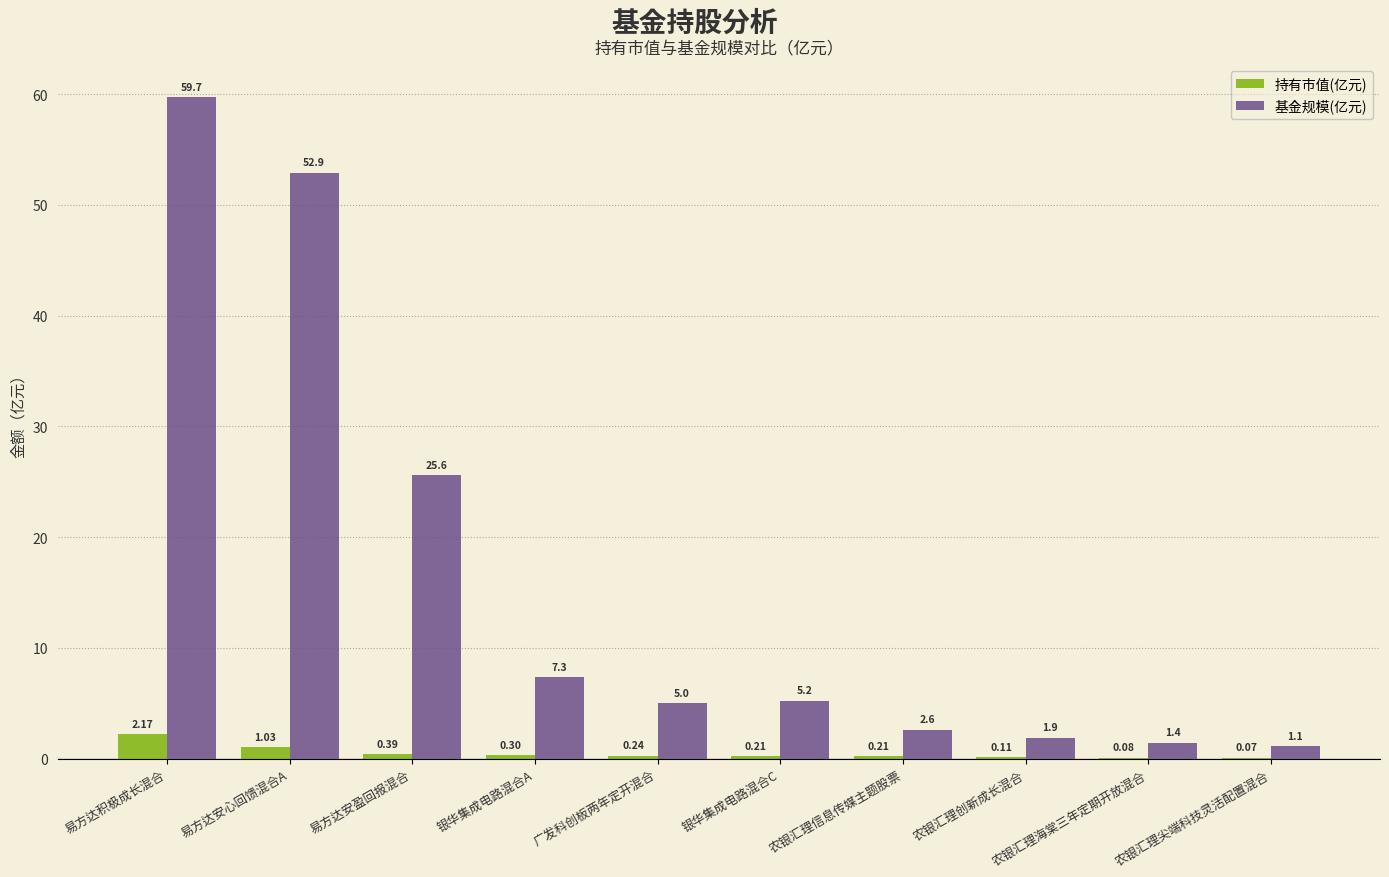

What is the total value across all series at 银华集成电路混合A?

7.6